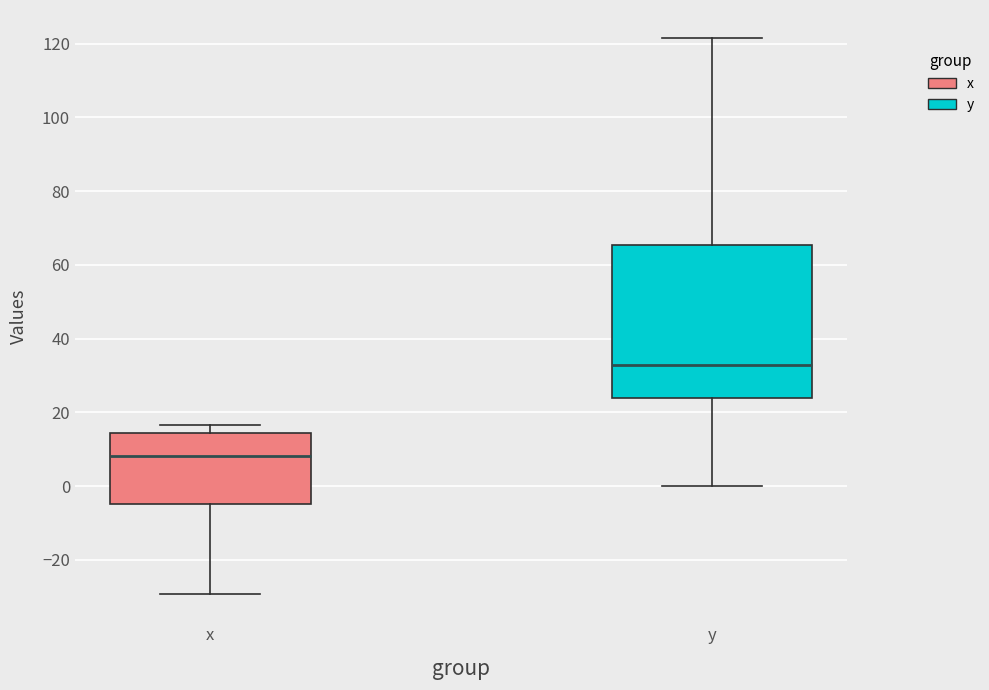

Reading left to right, transcribe this box plot: for each box, give where its median line is, the range the box spans, and where its two whiskers end, as read against the y-axis. The values are not printed on the chart, so give them approximately, as read against the axis.

x: median 8, box -4 to 14, whiskers -30 to 16
y: median 32, box 24 to 66, whiskers 0 to 122